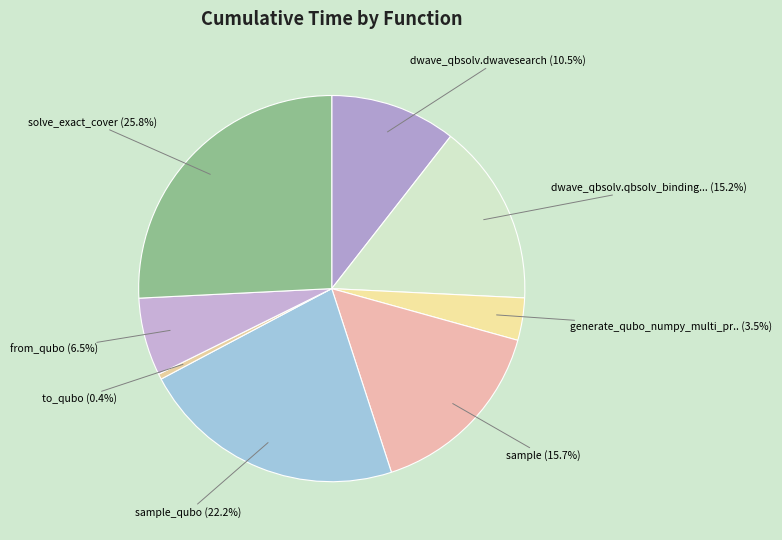

Rank the categories by value from highest to lowest.

solve_exact_cover, sample_qubo, sample, dwave_qbsolv.qbsolv_binding.run_qbsolv, dwave_qbsolv.dwavesearch, from_qubo, generate_qubo_numpy_multi_processing, to_qubo